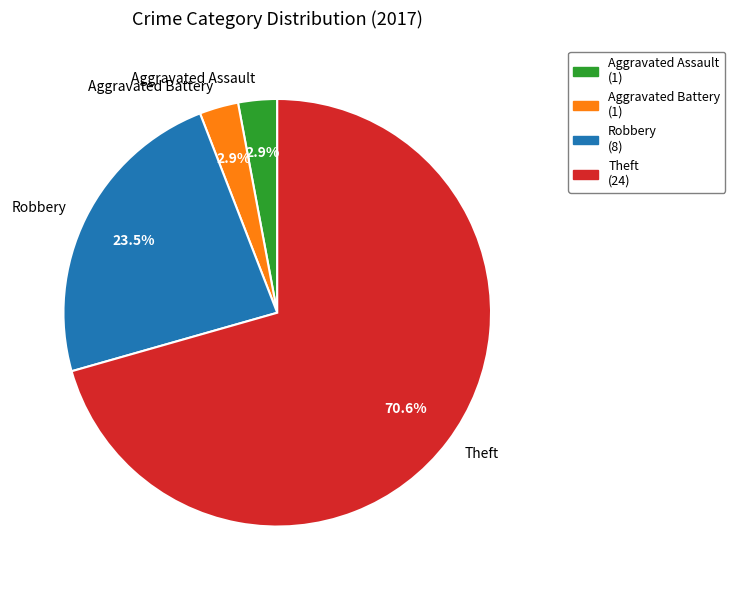

Is the sum of Robbery and Theft greater than half?

Yes